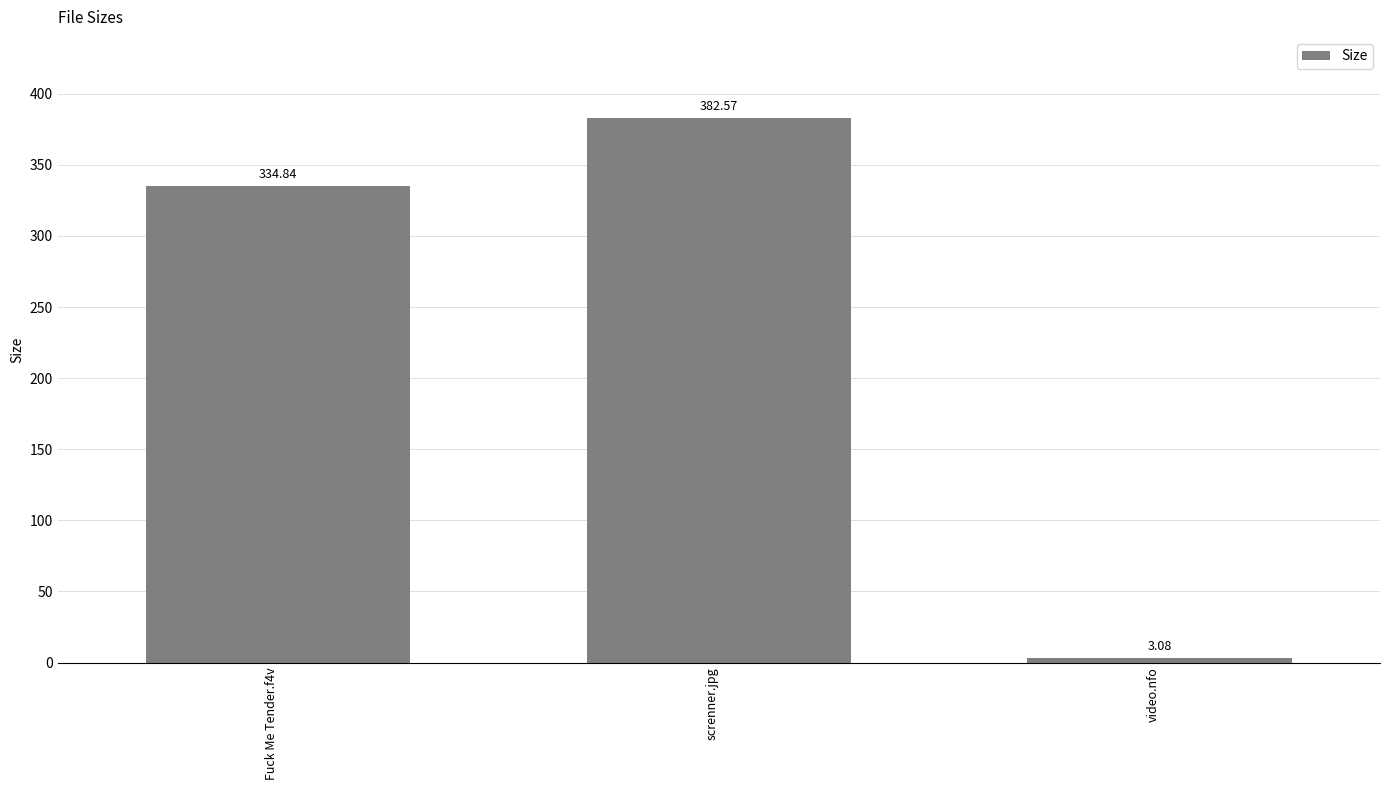

The value at Fuck Me Tender.f4v is 334.8. True or false?

True